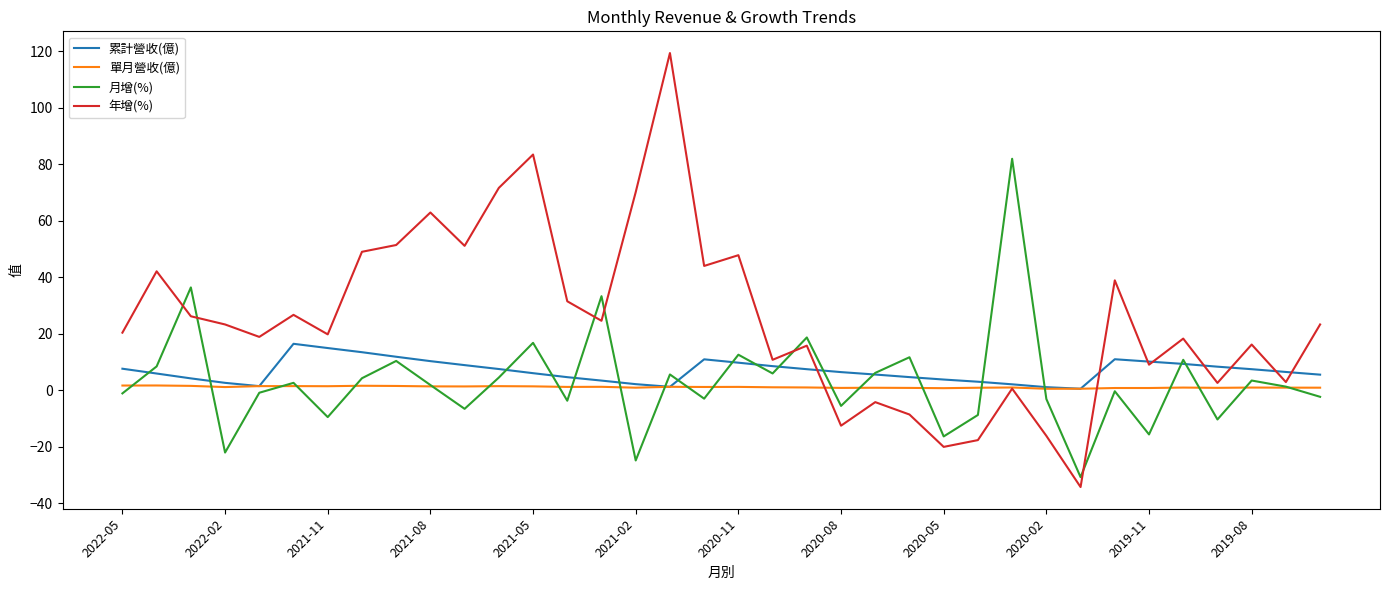

Which series has the largest range (max minus min)?

年增(%)